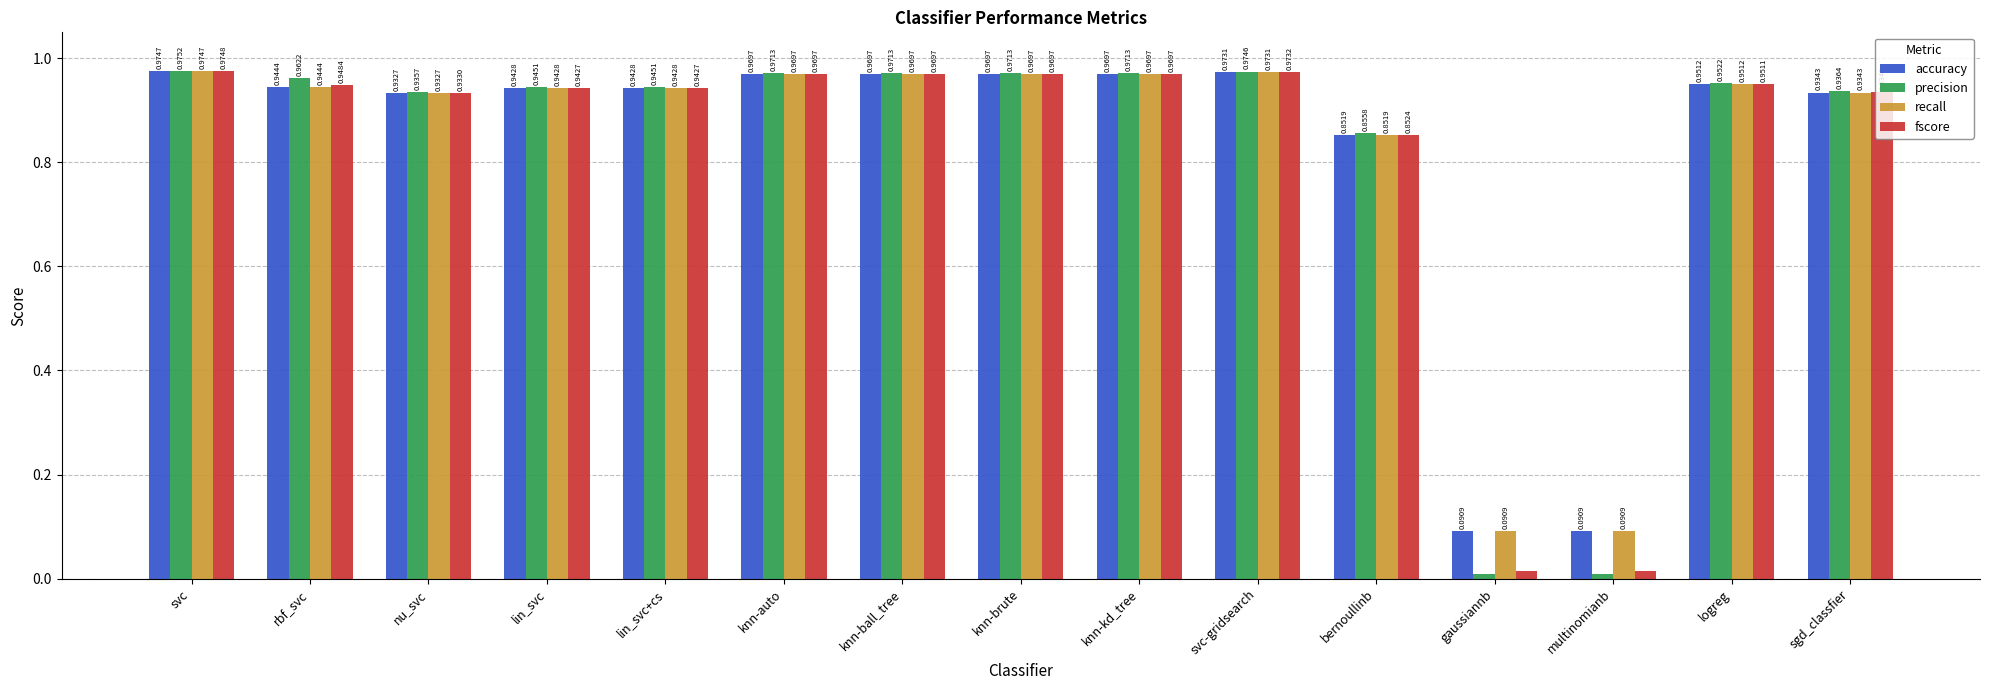

What is the label of the 5th bar from the right?

bernoullinb